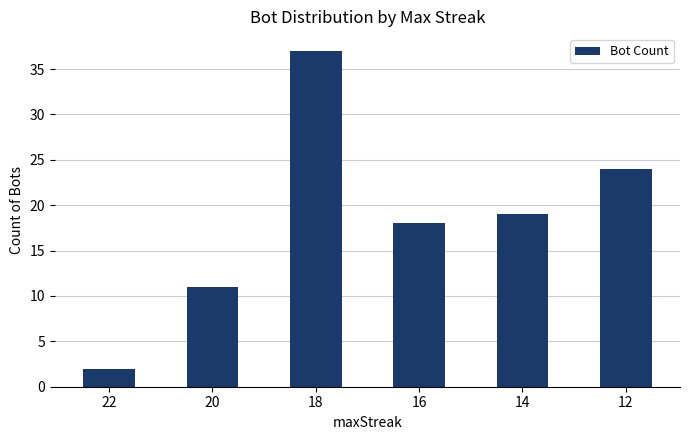

At which label does the data first exceed 19?

18